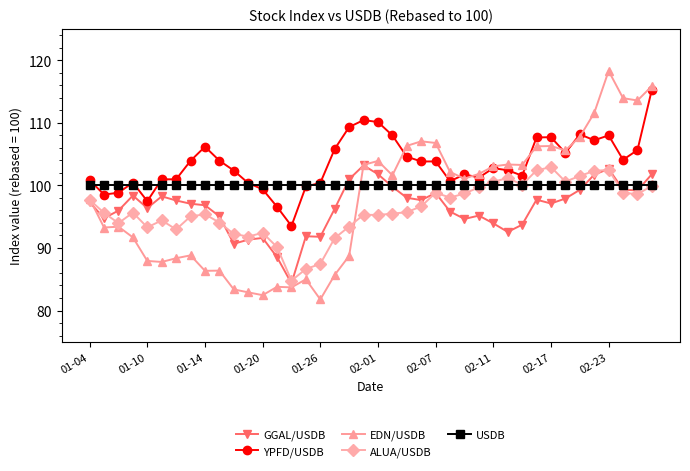

What is the value of the ALUA/USDB point at the 40th from the left?

99.9